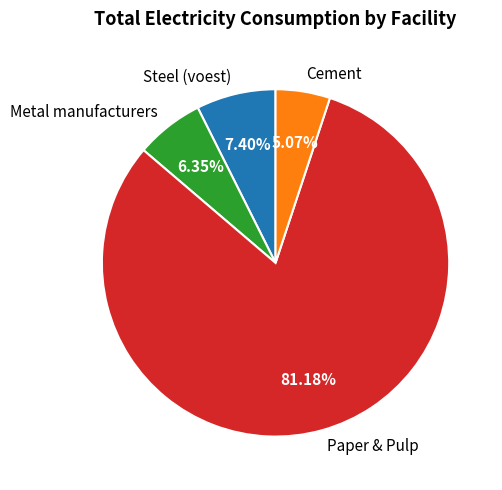

Which category has the smallest portion of the pie?

Cement